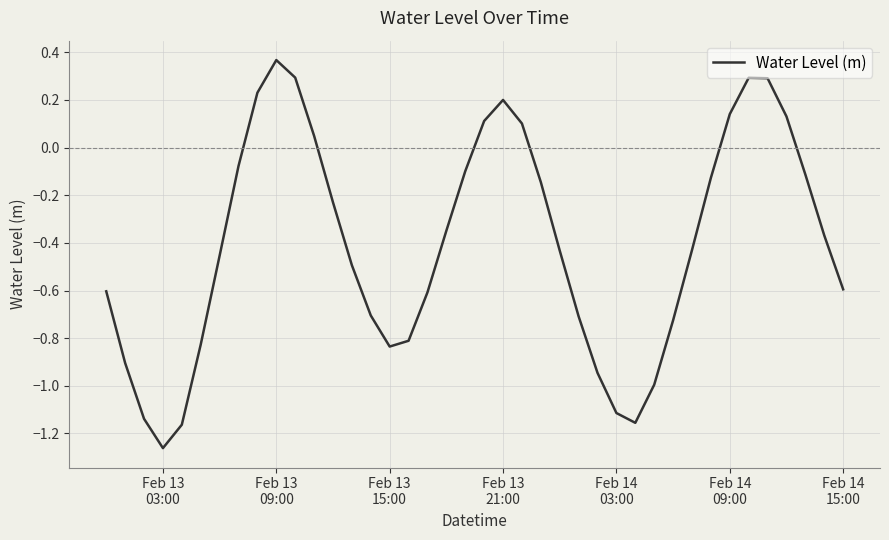

How many values are below zero?

29